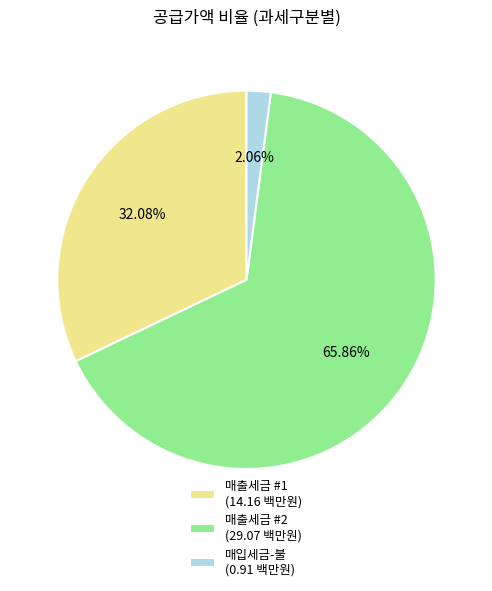

What is the ratio of the value at 매출세금 #1 (14.16 백만원) to the value at 매입세금-불 (0.91 백만원)?

15.6